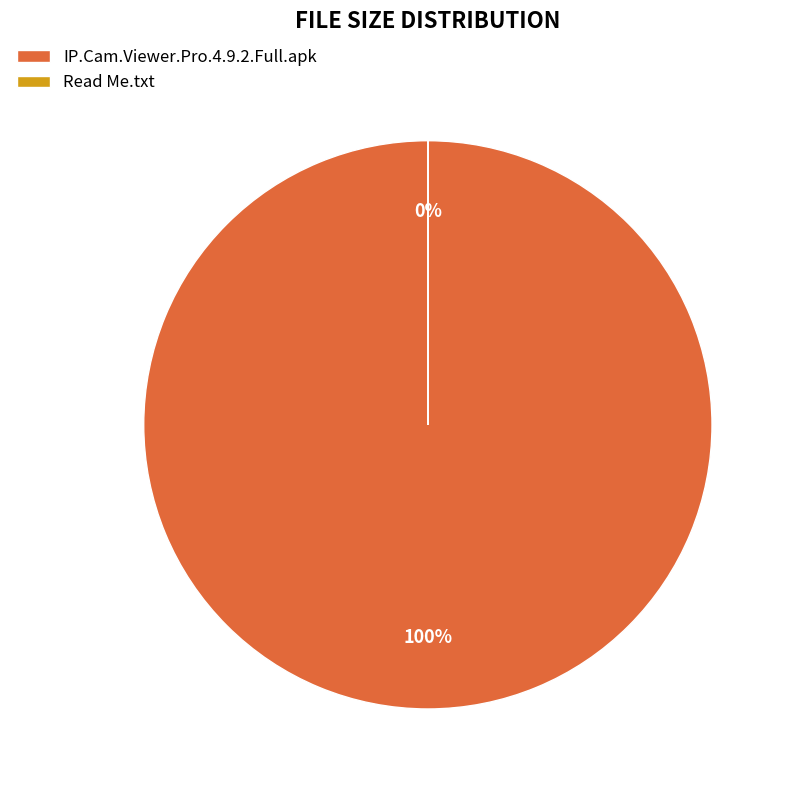

Which slice represents more than half of the pie?

Read Me.txt